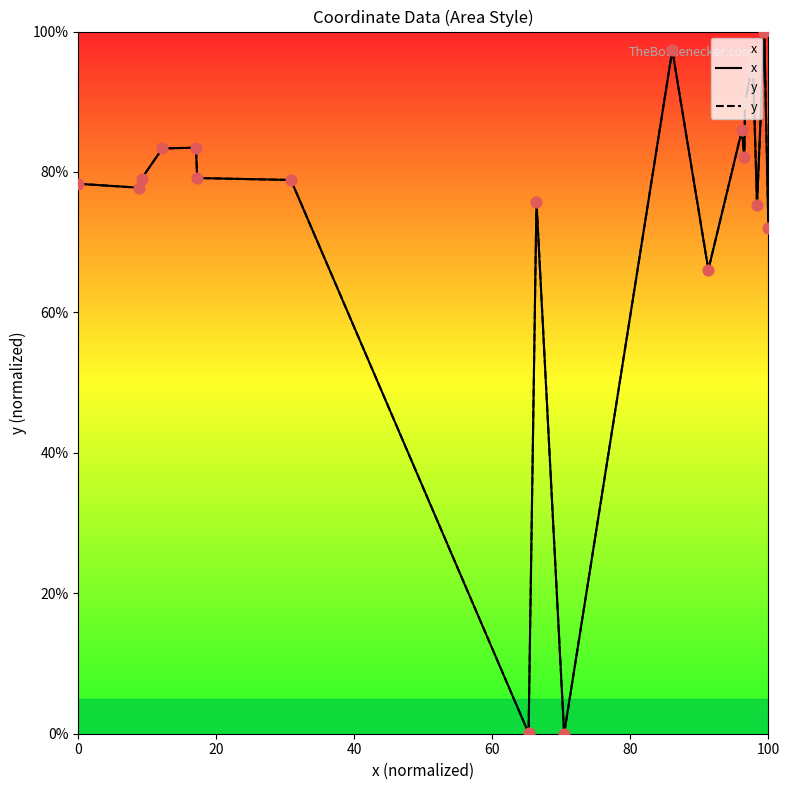

Which series contains the lowest Y value?

x